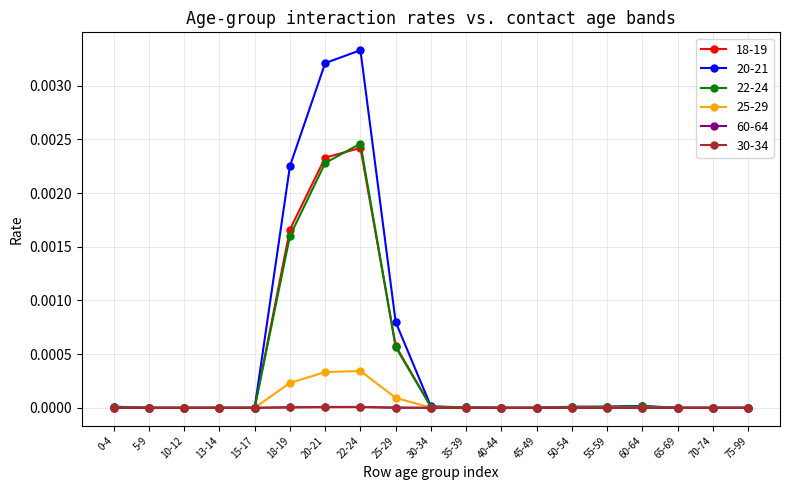

Which series has the widest spread of values?

20-21